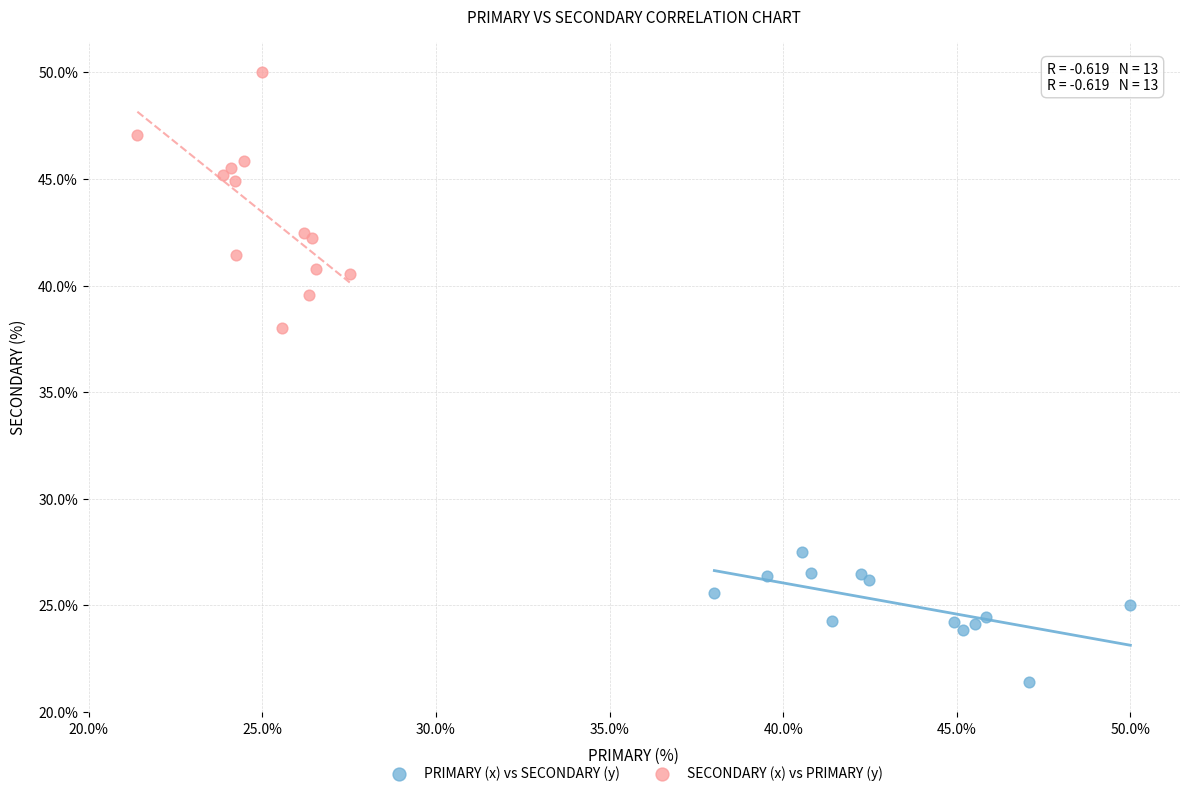

Which series reaches the maximum Y coordinate?

SECONDARY (x) vs PRIMARY (y)